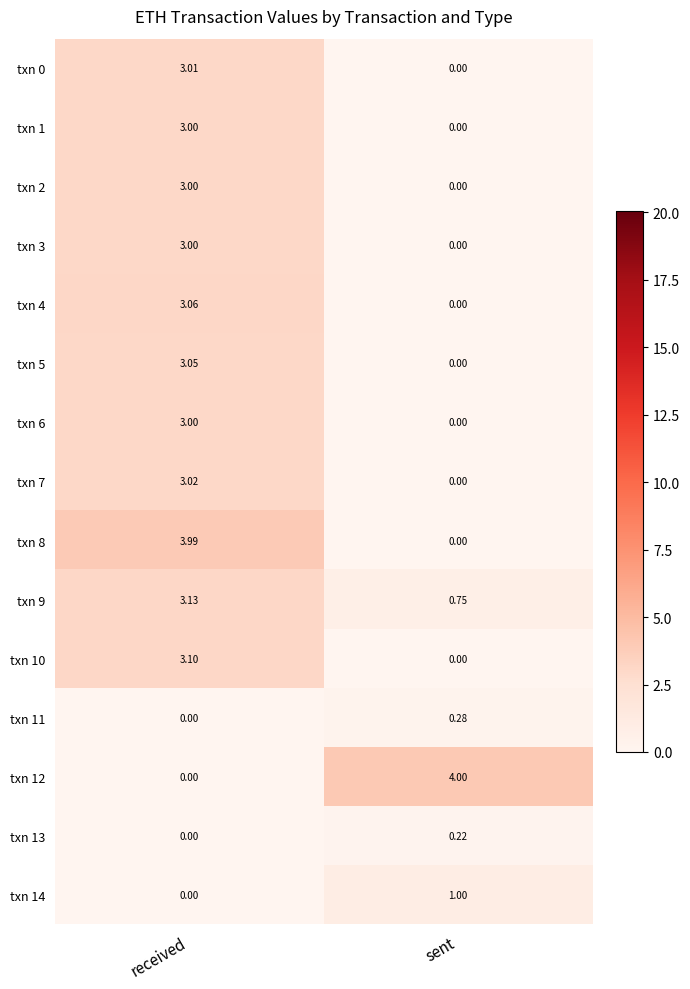

At how many categories does at least one series exceed 2?

2